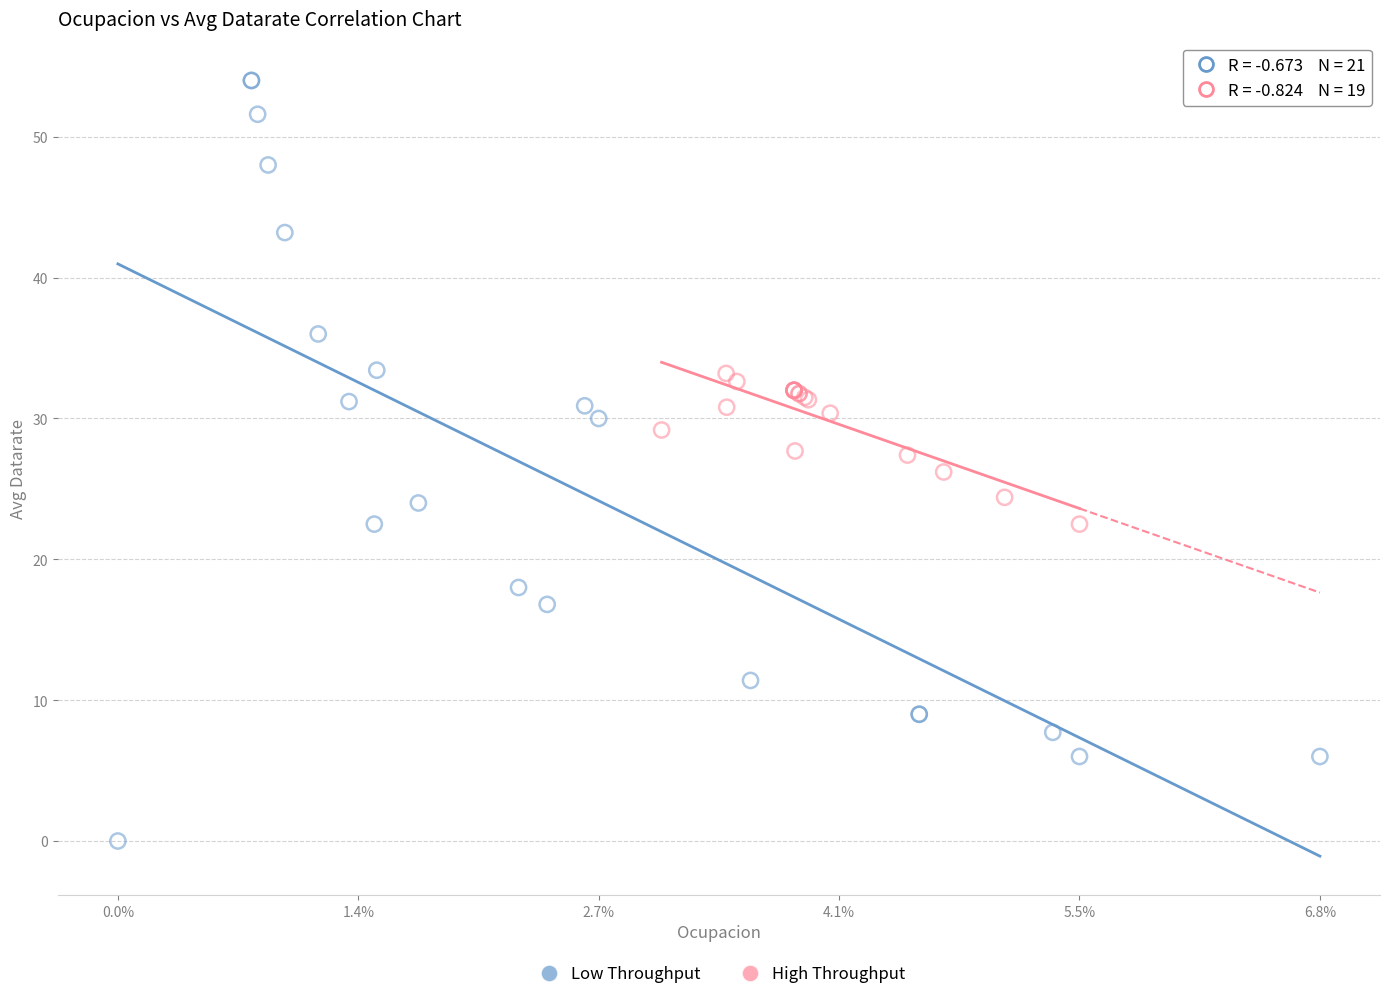

Which series has the largest Y range (max minus min)?

Low Throughput